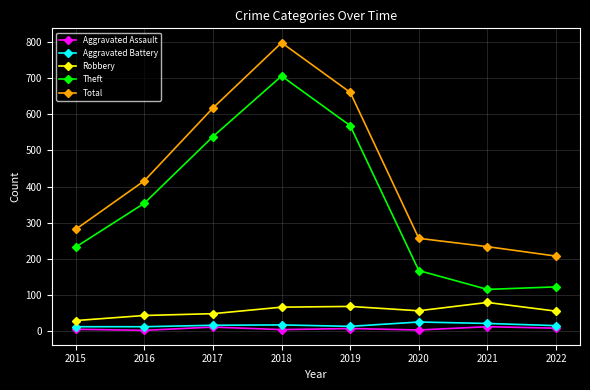

What is the smallest value displayed?

3